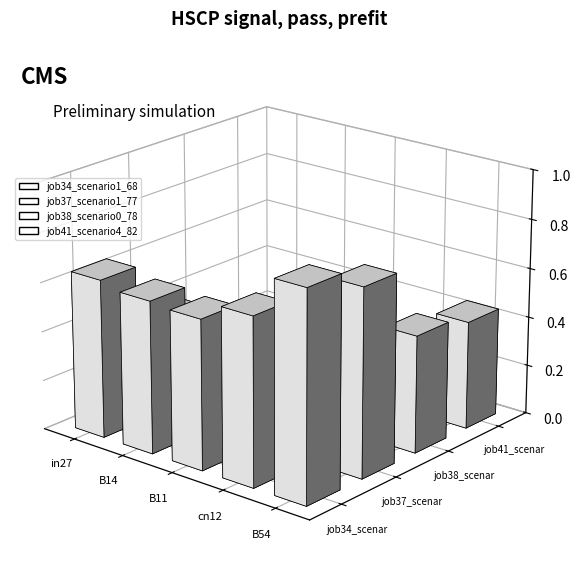

Which series has the largest range (max minus min)?

job41_scenario4_82